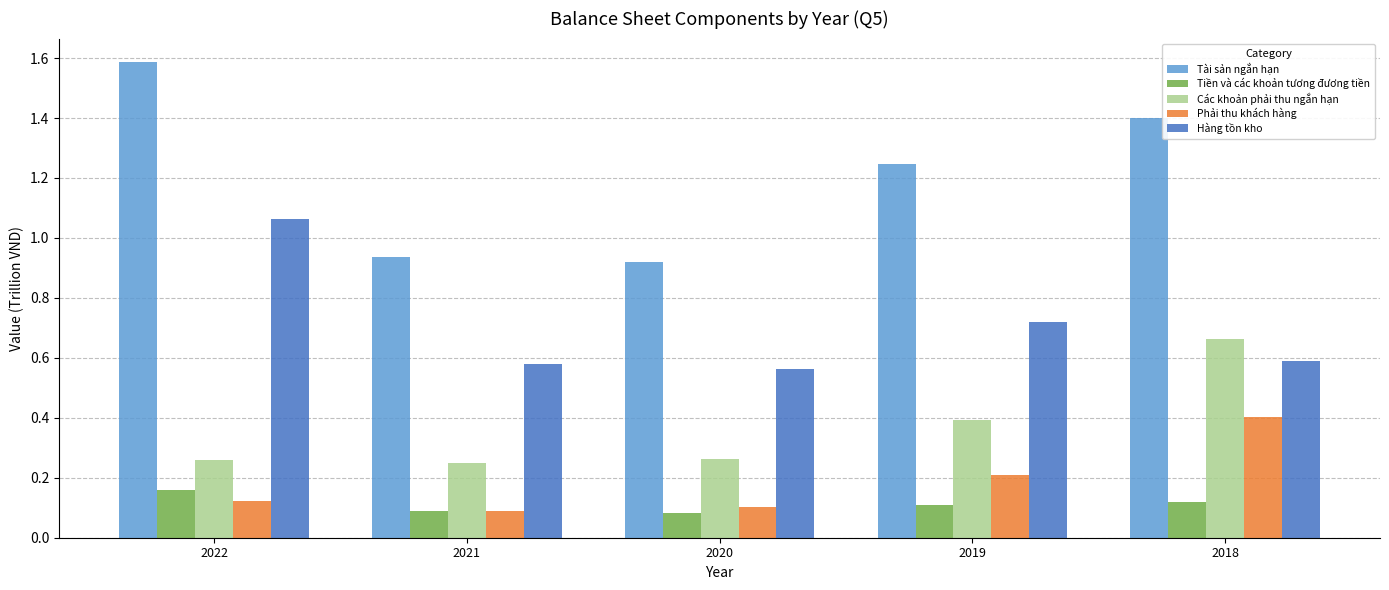

Rank the series at 2018 from highest to lowest value.

Tài sản ngắn hạn, Các khoản phải thu ngắn hạn, Hàng tồn kho, Phải thu khách hàng, Tiền và các khoản tương đương tiền